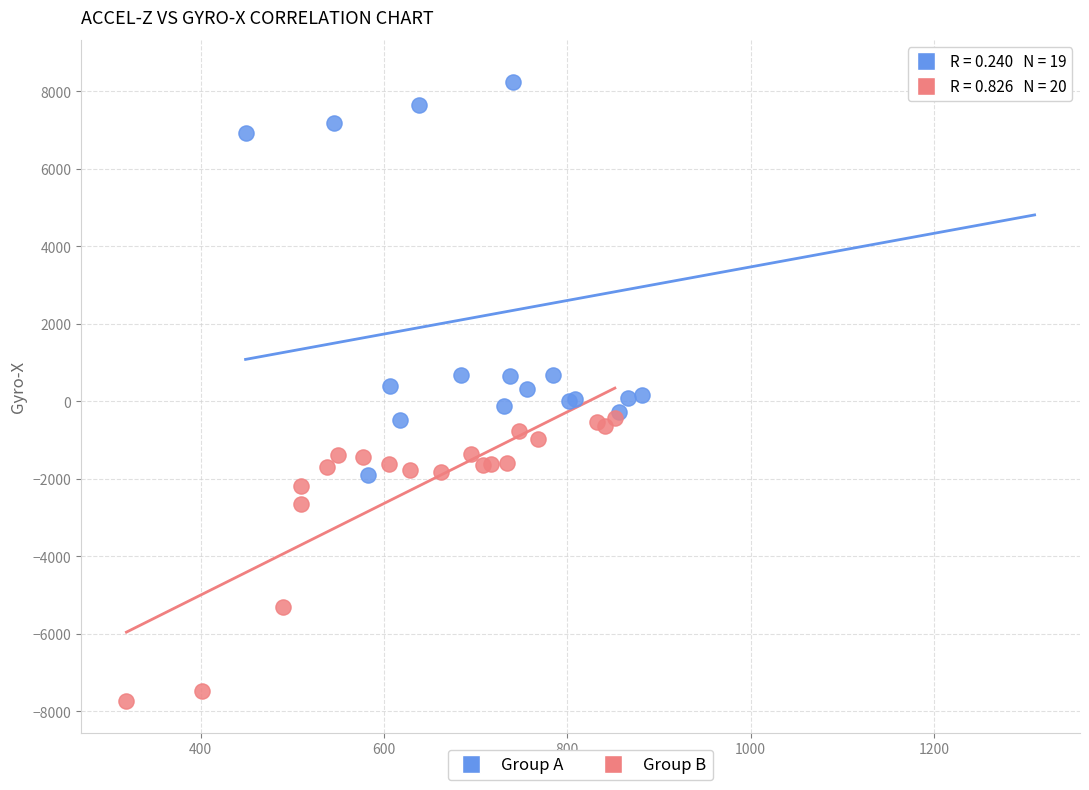

Which series reaches the maximum Y coordinate?

Group A